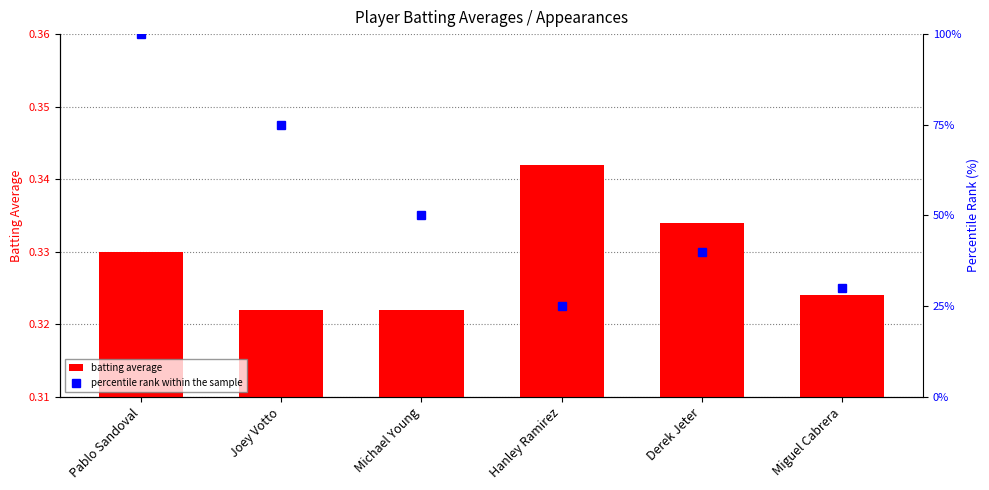

True or false: batting average has a value of 0.3 at Hanley Ramirez.

True